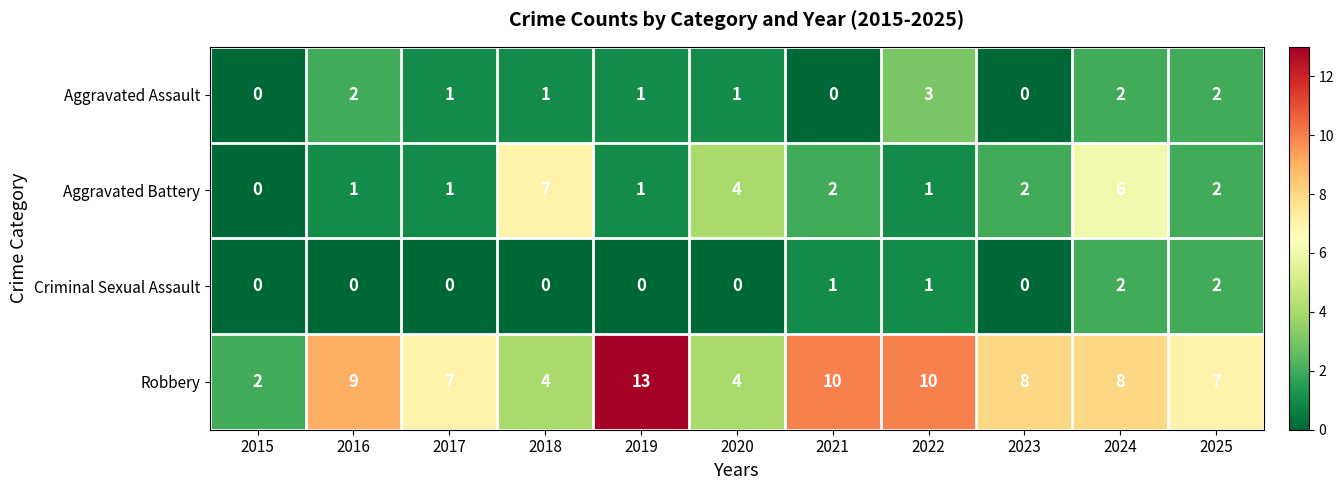

At which label does Robbery reach its peak?

2019